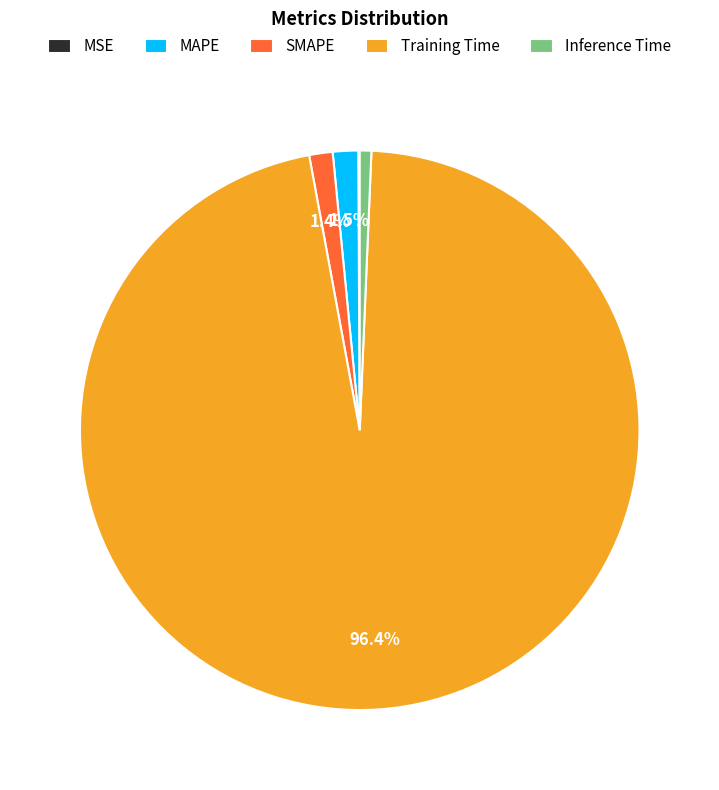

Does any single category account for the majority?

Yes